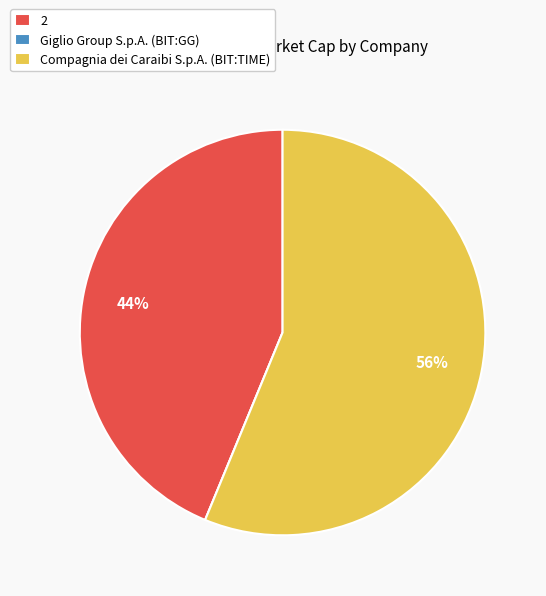

To the nearest percent, what is the average slice percentage?

33%